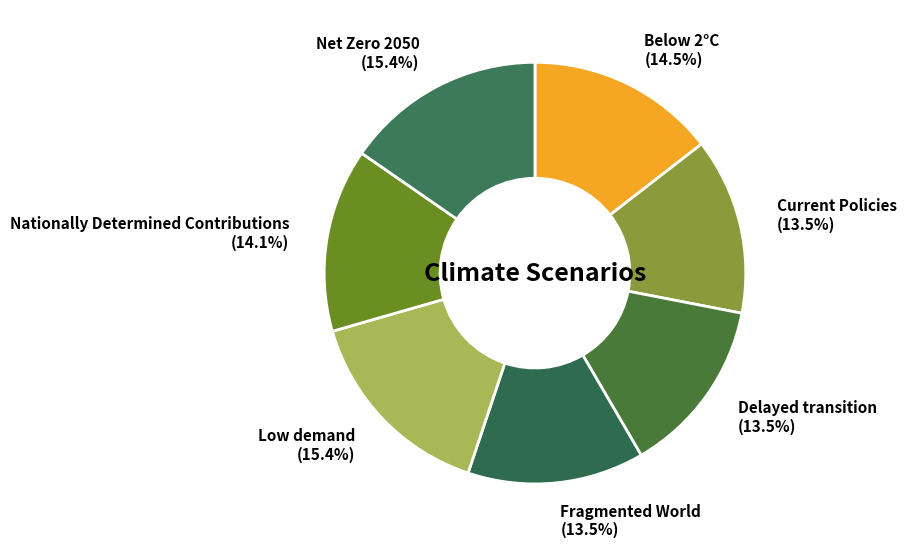

Do Delayed transition (13.5%) and Net Zero 2050 (15.4%) together represent more than half of the pie?

No